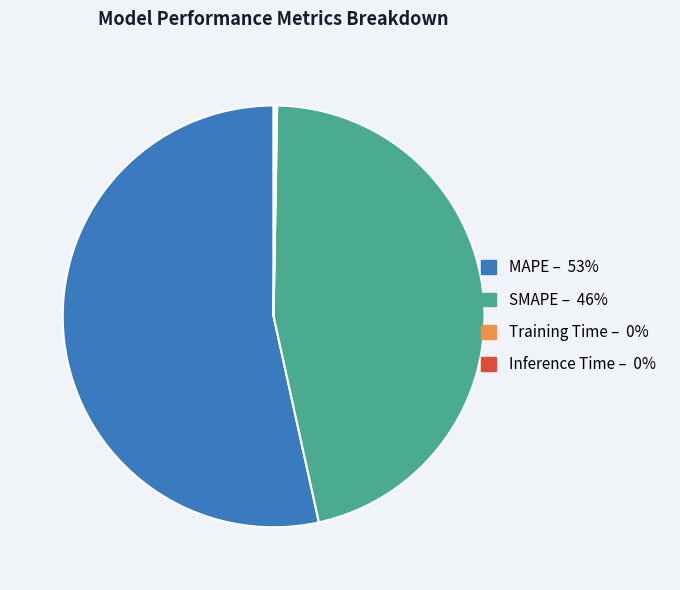

Is the sum of MAPE and SMAPE greater than half?

Yes